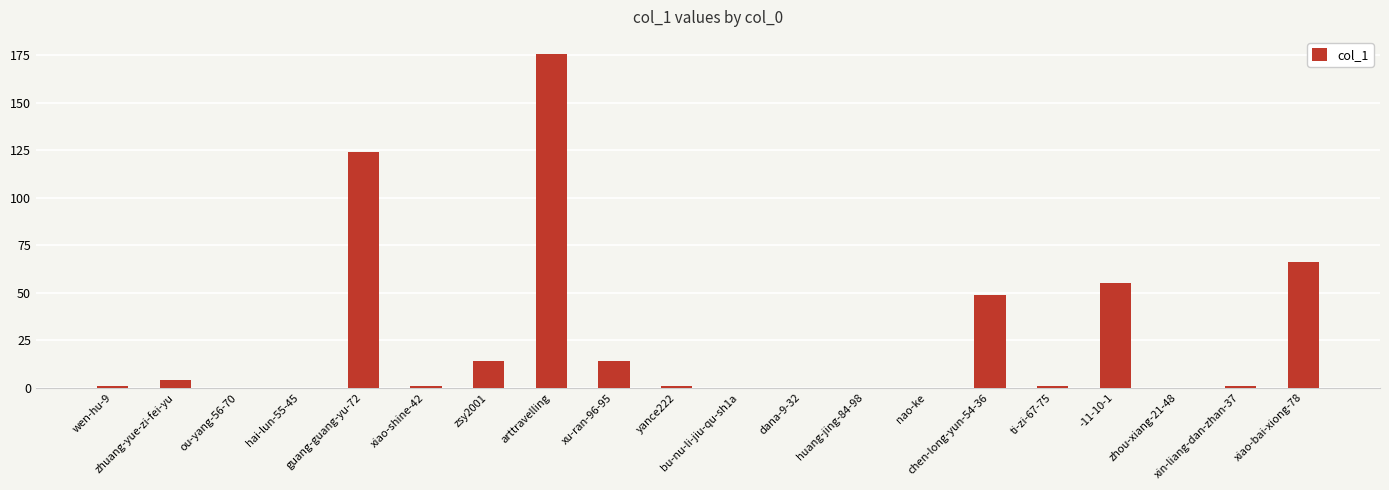

Count the number of data series in this chart.

1